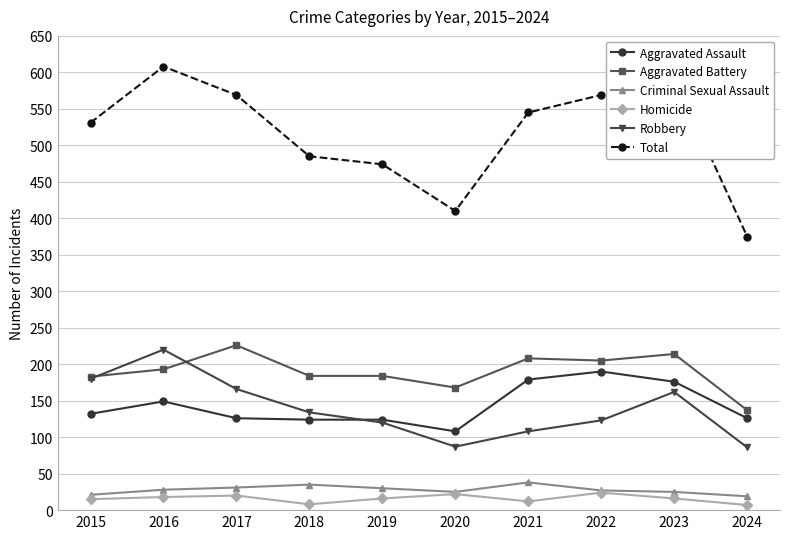

True or false: Homicide has more than 1 points higher than both neighbors.

True